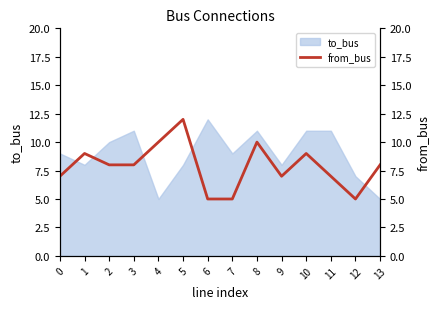

The to_bus series shows 8 at 9. True or false?

True